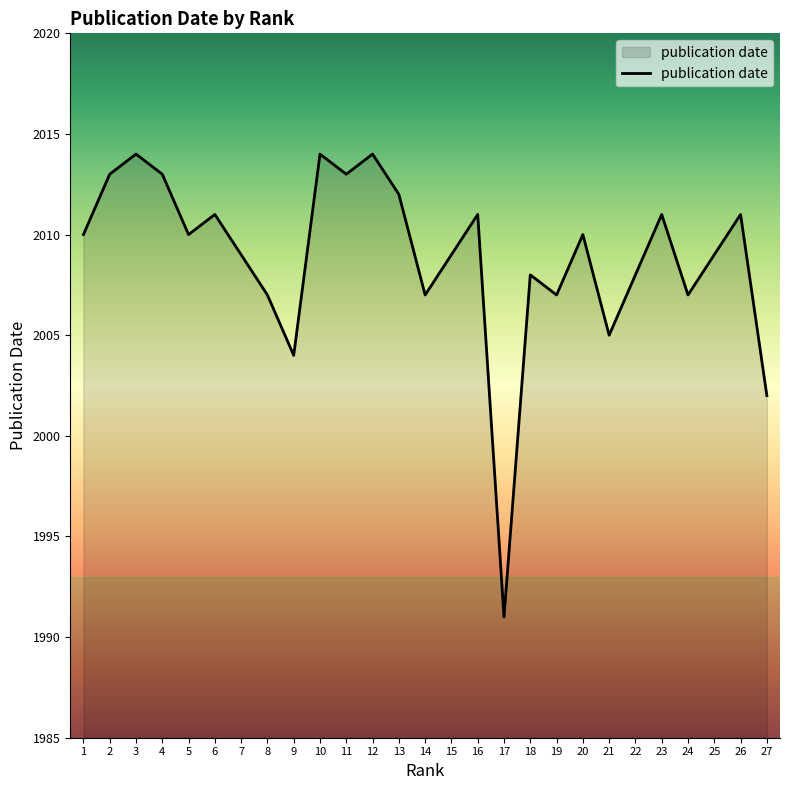

Reading left to right, list all the values displayed in this chart.

1=2010	2=2013	3=2014	4=2013	5=2010	6=2011	7=2009	8=2007	9=2004	10=2014	11=2013	12=2014	13=2012	14=2007	15=2009	16=2011	17=1991	18=2008	19=2007	20=2010	21=2005	22=2008	23=2011	24=2007	25=2009	26=2011	27=2002